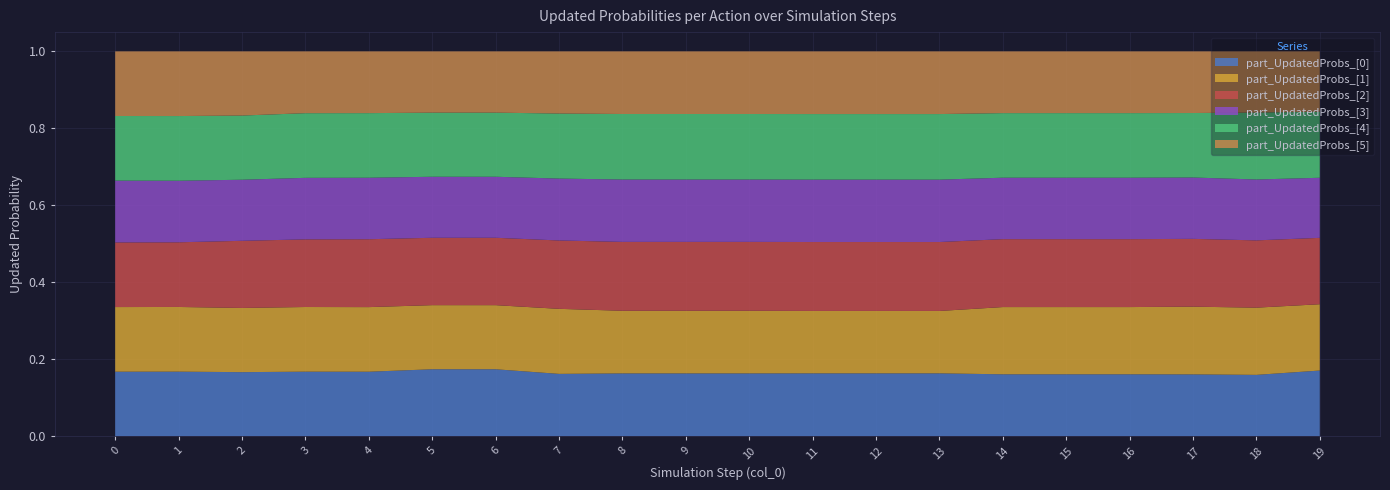

Reading left to right, list all the values displayed in this chart.

part_UpdatedProbs_[0]: 0=0.2	1=0.2	2=0.2	3=0.2	4=0.2	5=0.2	6=0.2	7=0.2	8=0.2	9=0.2	10=0.2	11=0.2	12=0.2	13=0.2	14=0.2	15=0.2	16=0.2	17=0.2	18=0.2	19=0.2
part_UpdatedProbs_[1]: 0=0.2	1=0.2	2=0.2	3=0.2	4=0.2	5=0.2	6=0.2	7=0.2	8=0.2	9=0.2	10=0.2	11=0.2	12=0.2	13=0.2	14=0.2	15=0.2	16=0.2	17=0.2	18=0.2	19=0.2
part_UpdatedProbs_[2]: 0=0.2	1=0.2	2=0.2	3=0.2	4=0.2	5=0.2	6=0.2	7=0.2	8=0.2	9=0.2	10=0.2	11=0.2	12=0.2	13=0.2	14=0.2	15=0.2	16=0.2	17=0.2	18=0.2	19=0.2
part_UpdatedProbs_[3]: 0=0.2	1=0.2	2=0.2	3=0.2	4=0.2	5=0.2	6=0.2	7=0.2	8=0.2	9=0.2	10=0.2	11=0.2	12=0.2	13=0.2	14=0.2	15=0.2	16=0.2	17=0.2	18=0.2	19=0.2
part_UpdatedProbs_[4]: 0=0.2	1=0.2	2=0.2	3=0.2	4=0.2	5=0.2	6=0.2	7=0.2	8=0.2	9=0.2	10=0.2	11=0.2	12=0.2	13=0.2	14=0.2	15=0.2	16=0.2	17=0.2	18=0.2	19=0.2
part_UpdatedProbs_[5]: 0=0.2	1=0.2	2=0.2	3=0.2	4=0.2	5=0.2	6=0.2	7=0.2	8=0.2	9=0.2	10=0.2	11=0.2	12=0.2	13=0.2	14=0.2	15=0.2	16=0.2	17=0.2	18=0.2	19=0.2